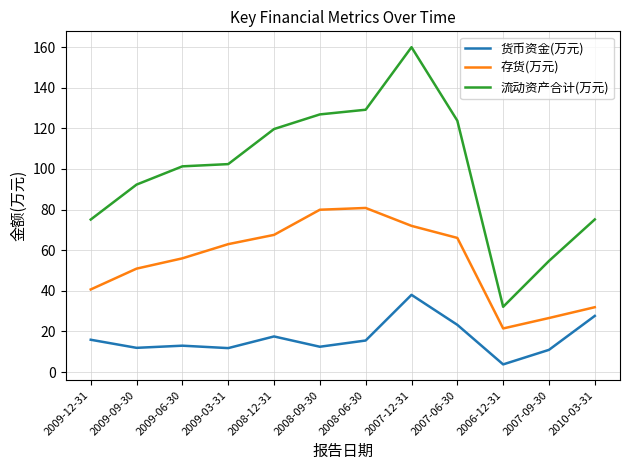

List the series in order of their peak value, lowest first.

货币资金(万元), 存货(万元), 流动资产合计(万元)